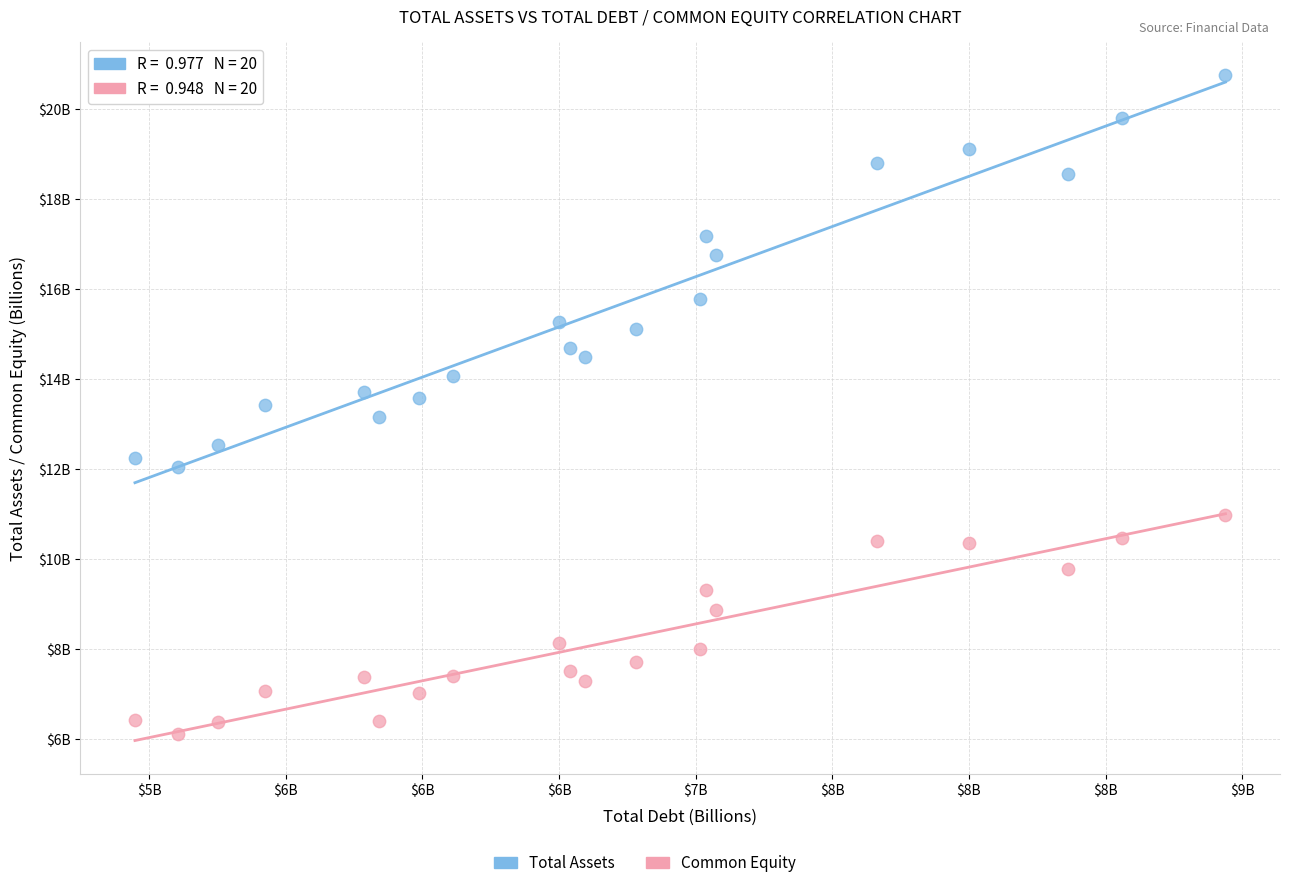

Which series has the widest spread of Y values?

Total Assets